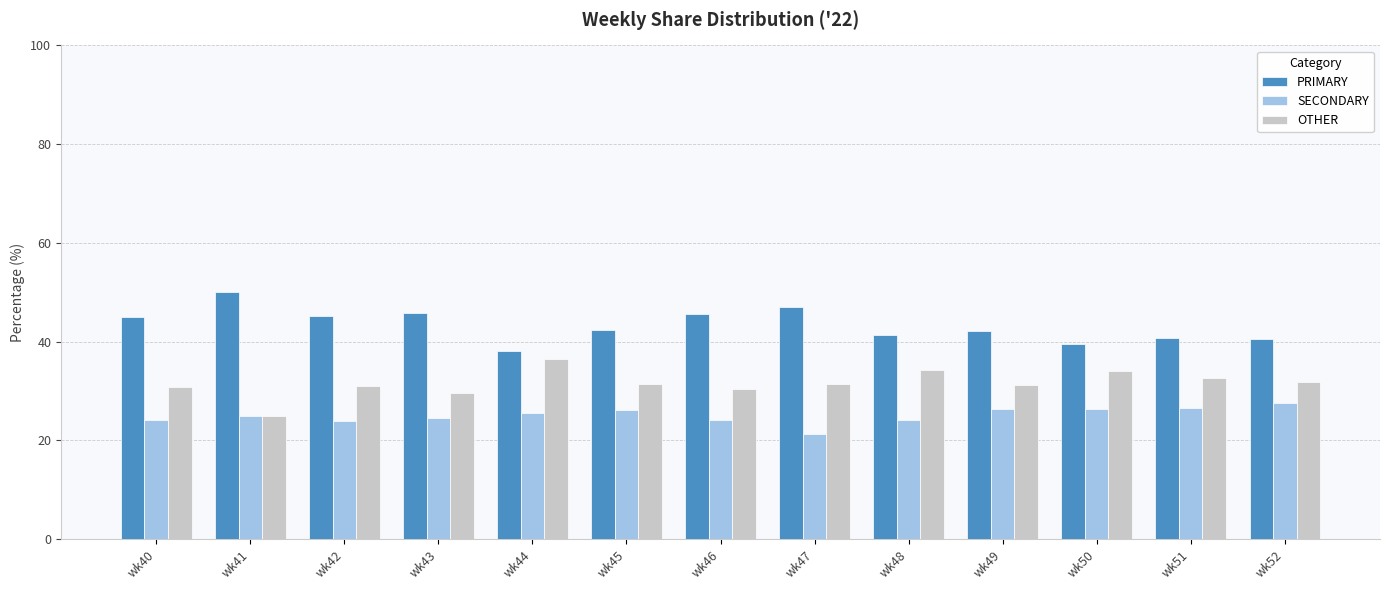

What is the total value across all series at wk44?

100.0